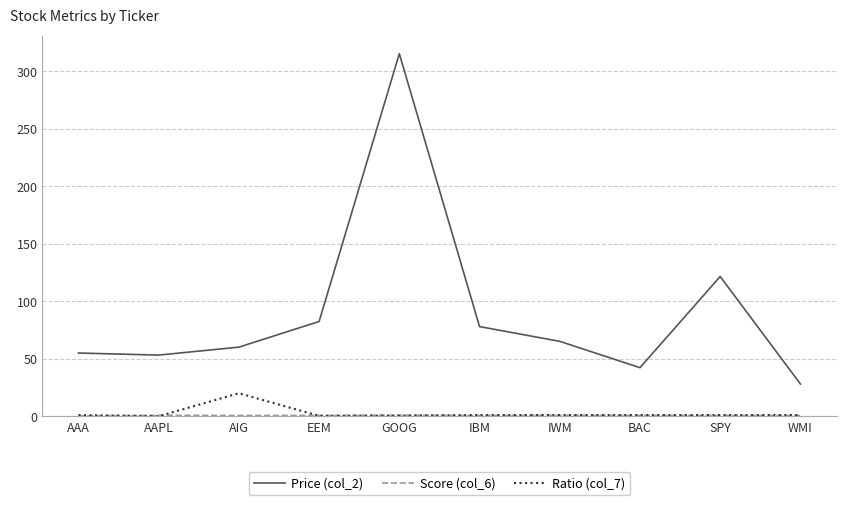

The Price (col_2) series shows 28.1 at WMI. True or false?

True